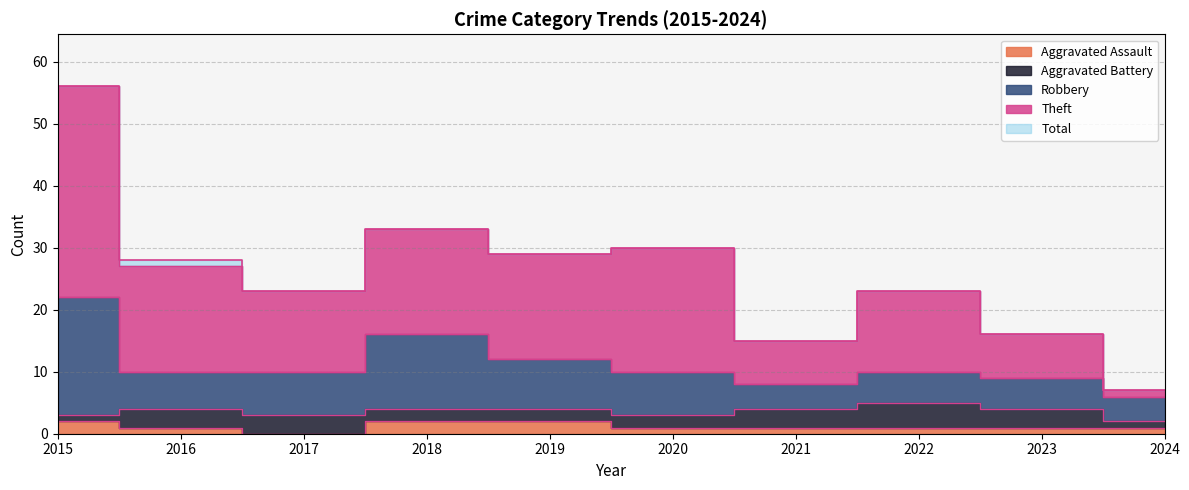

True or false: Theft and Total intersect in this chart.

False